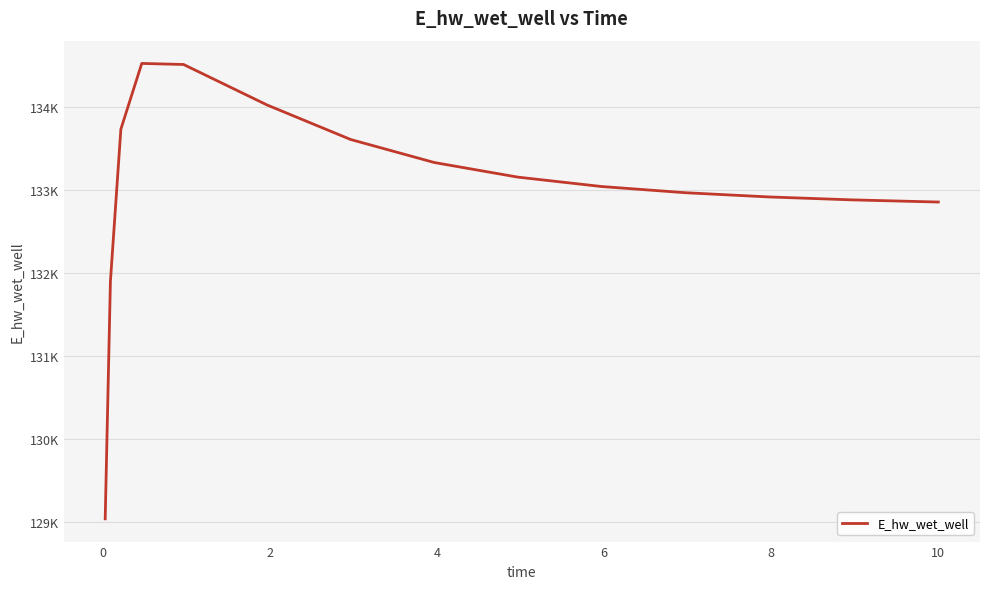

What is the smallest value displayed?

129032.5